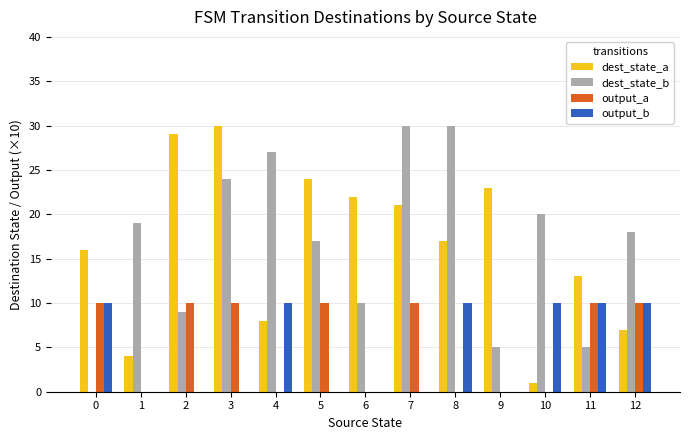

Reading left to right, extract all data points from this chart.

dest_state_a: 16	4	29	30	8	24	22	21	17	23	1	13	7
dest_state_b: 0	19	9	24	27	17	10	30	30	5	20	5	18
output_a: 10	0	10	10	0	10	0	10	0	0	0	10	10
output_b: 10	0	0	0	10	0	0	0	10	0	10	10	10